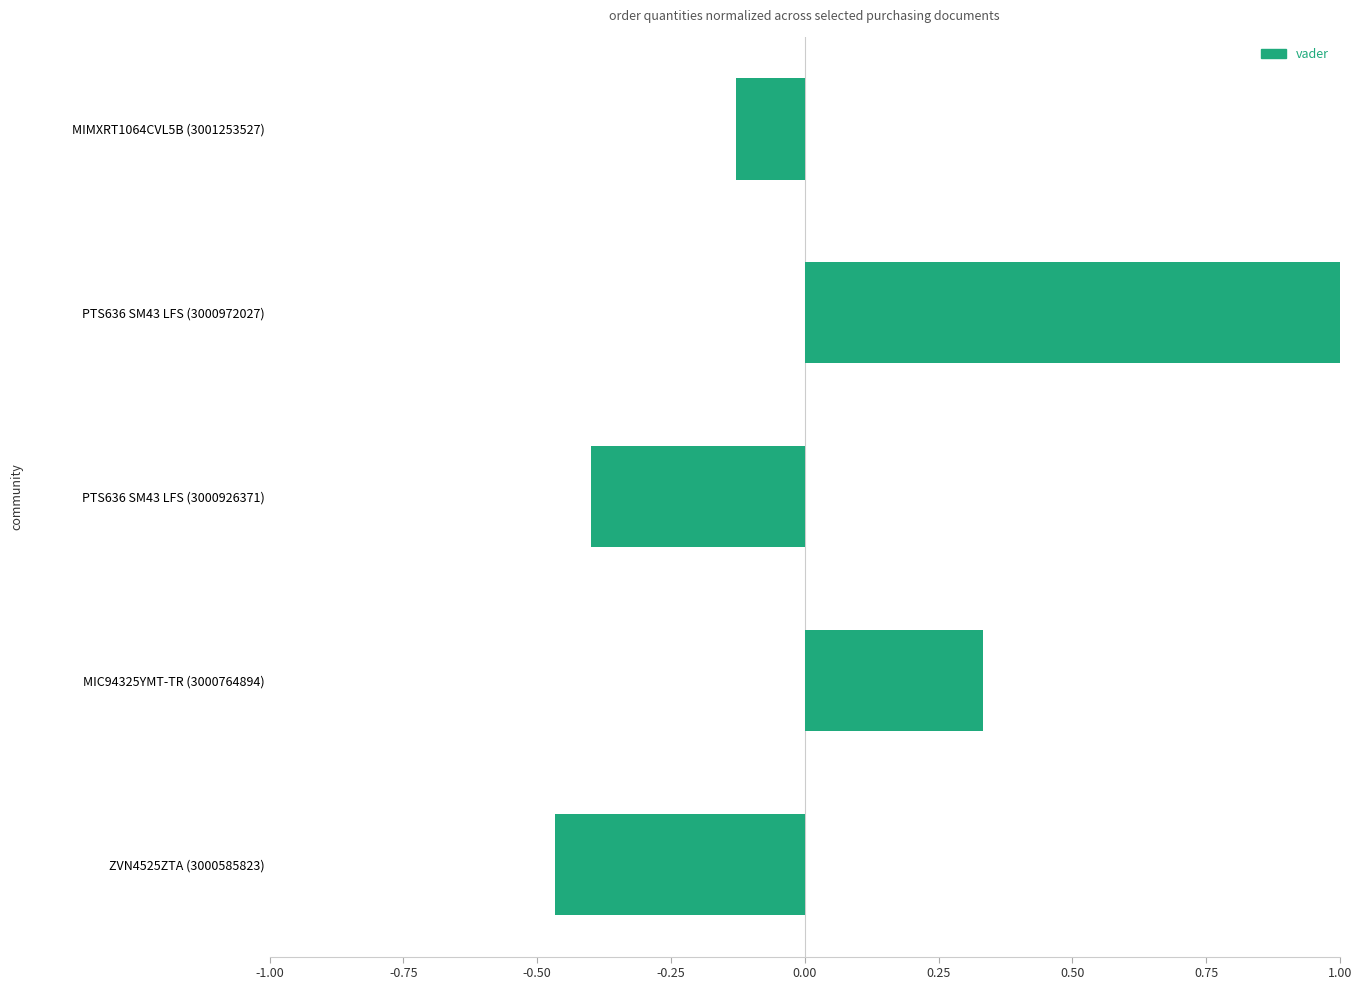

Does the chart contain any negative values?

Yes